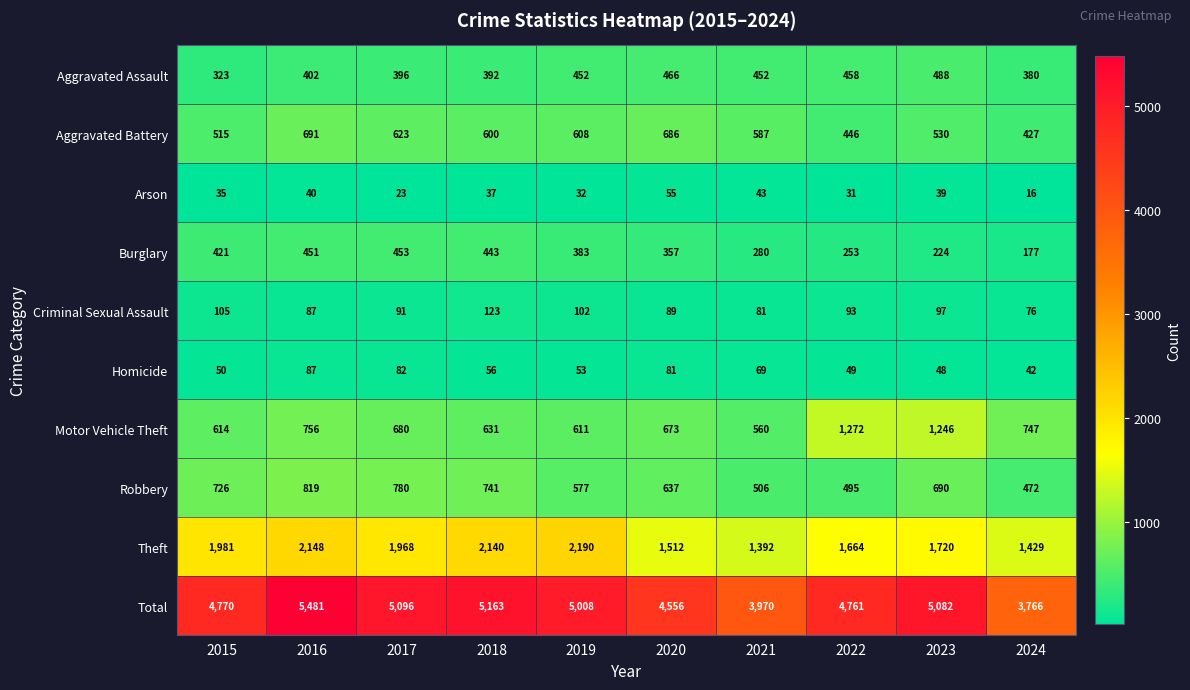

Which series changed the most between 2017 and 2022?

Motor Vehicle Theft